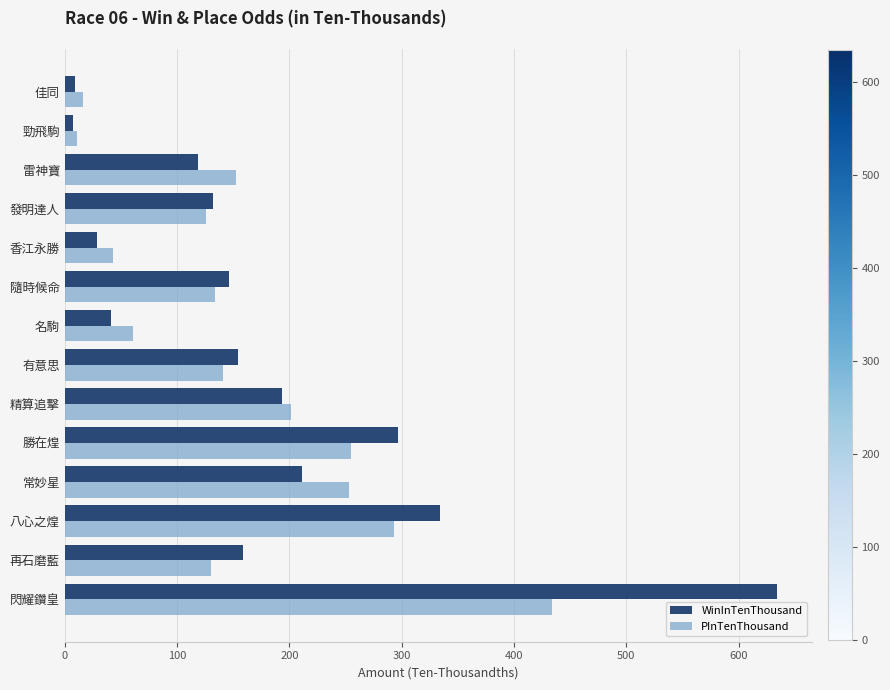

Which series has the largest range (max minus min)?

WinInTenThousand